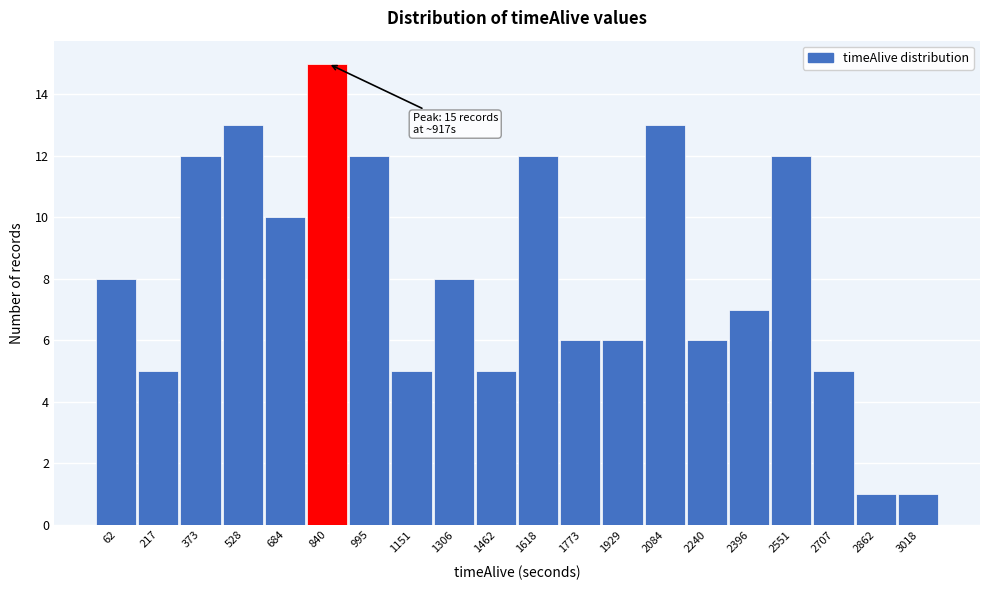

Reading left to right, list all the values displayed in this chart.

8	5	12	13	10	15	12	5	8	5	12	6	6	13	6	7	12	5	1	1